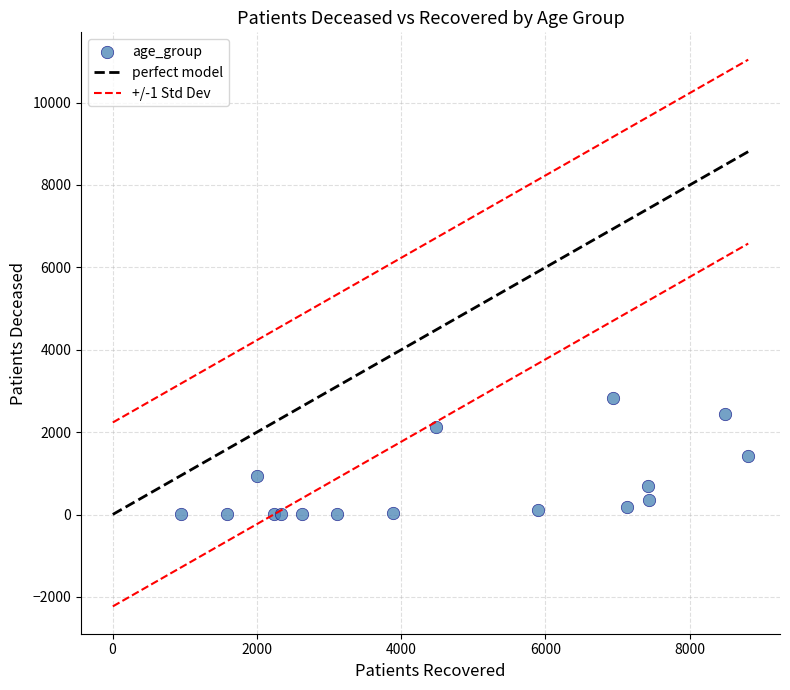

What is the range of X values (max minus min)?

7857